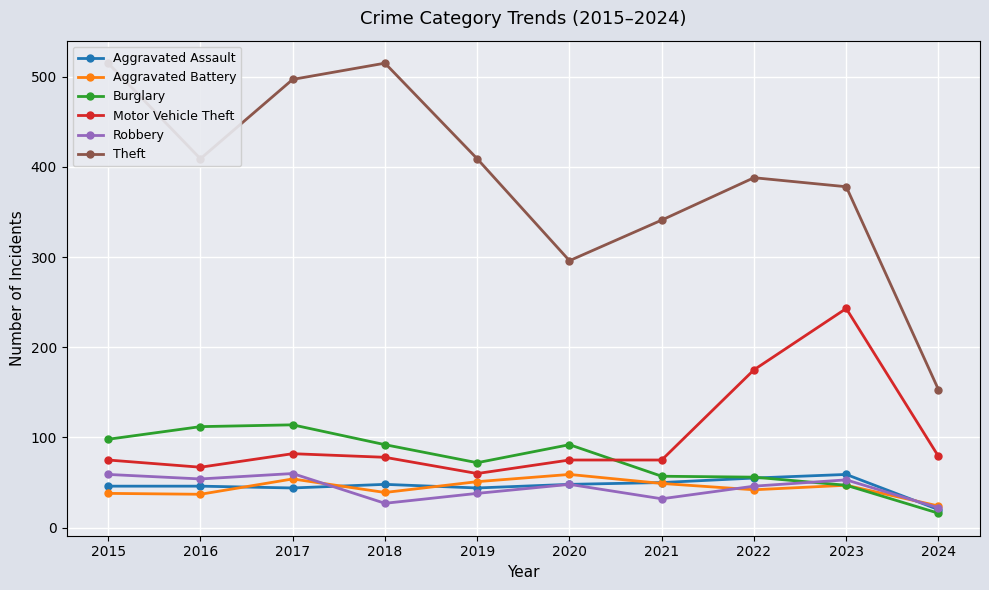

What is the sum of all Theft values?

3901